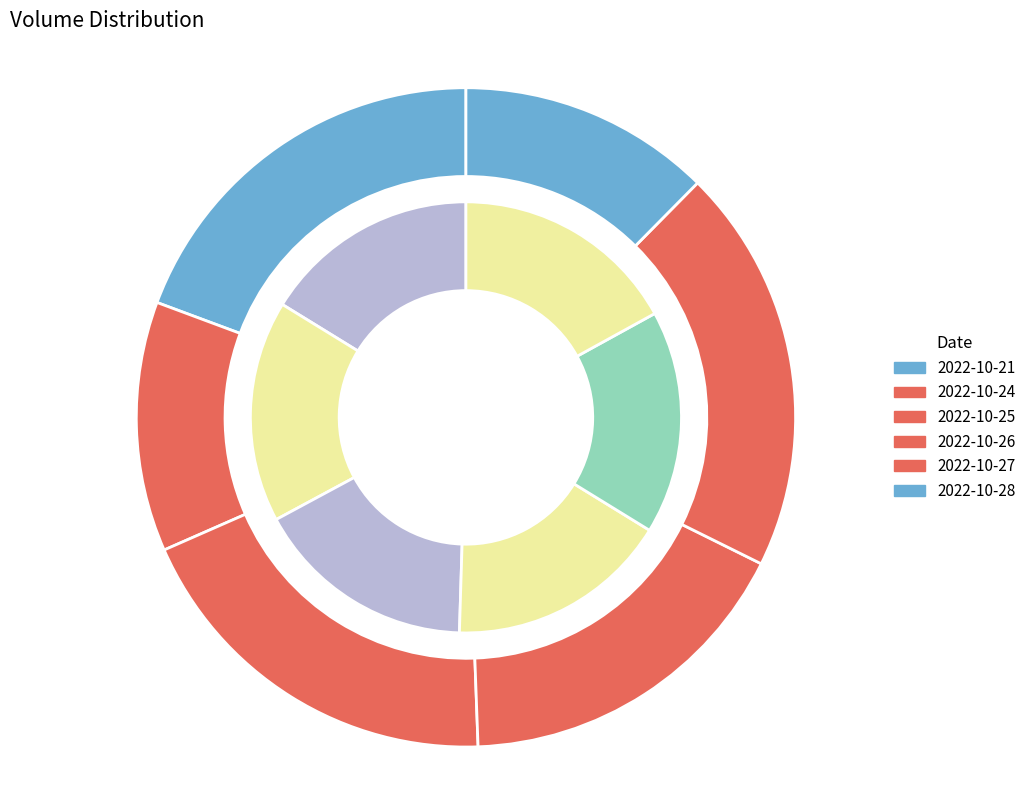

To the nearest percent, what portion does 2022-10-25 represent?

17%